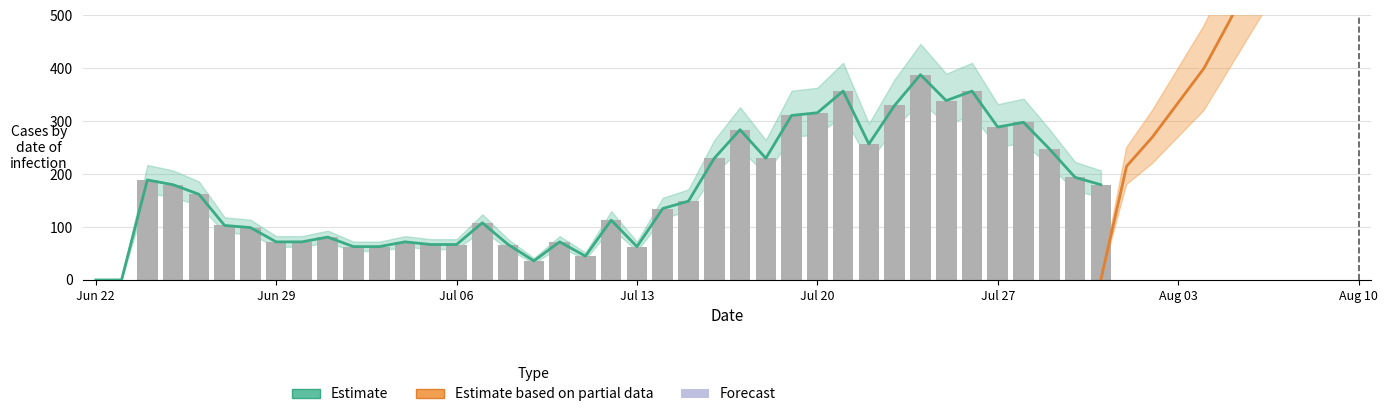

Reading right to left, what are all the values shown in this chart?

180	194	248	298	289	357	339	388	330	257	357	316	311	230	284	230	149	135	63	113	45	72	36	67	108	67	67	72	63	63	81	72	72	99	103	162	180	189	0	0